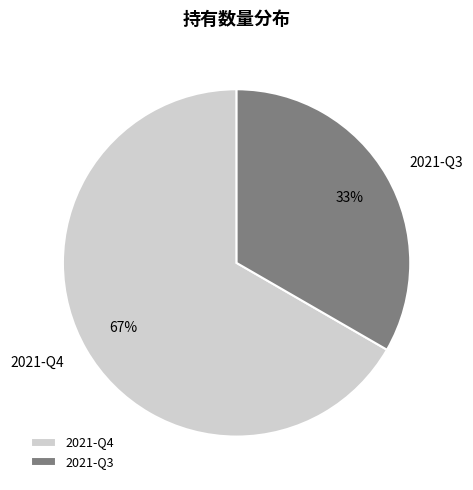

True or false: 2021-Q4 accounts for 57% of the total.

False